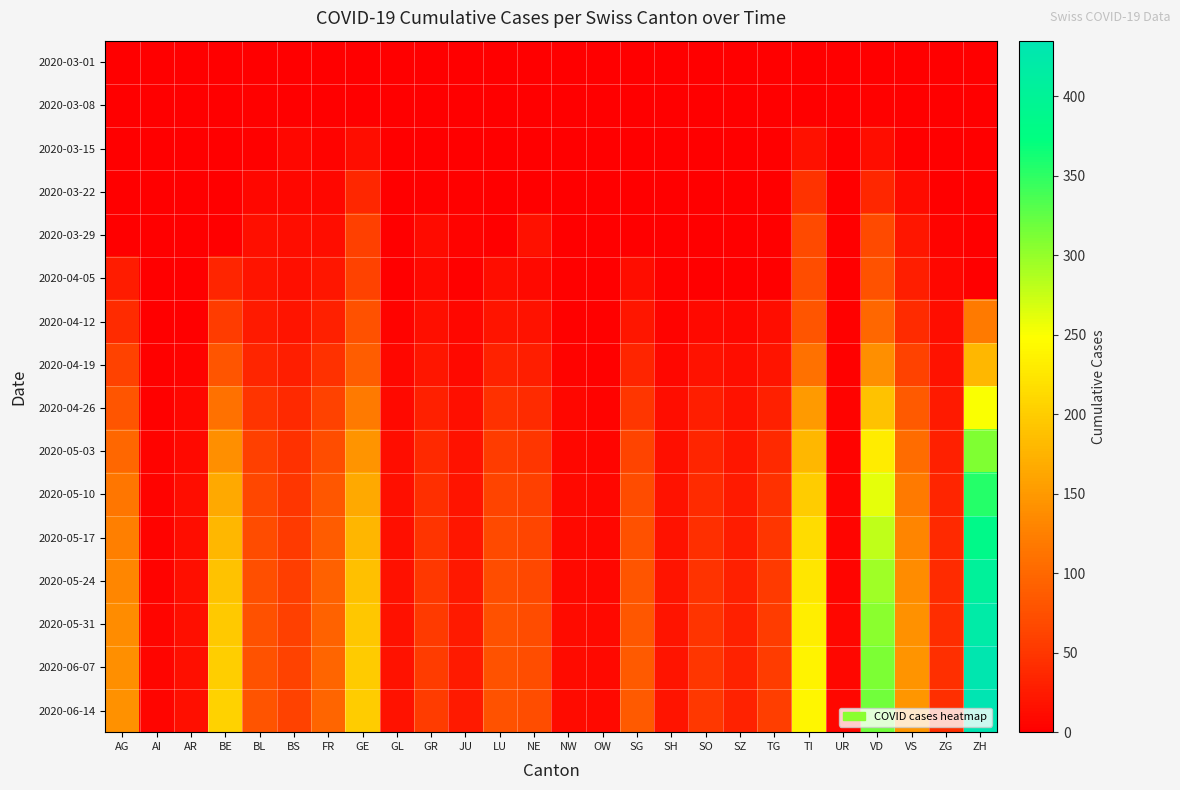

Reading left to right, what are all the values shown in this chart?

2020-03-01: AG=0	AI=0	AR=0	BE=0	BL=0	BS=0	FR=0	GE=0	GL=0	GR=0	JU=0	LU=0	NE=0	NW=0	OW=0	SG=0	SH=0	SO=0	SZ=0	TG=0	TI=0	UR=0	VD=0	VS=0	ZG=0	ZH=0
2020-03-08: AG=0	AI=0	AR=0	BE=0	BL=2	BS=1	FR=0	GE=0	GL=0	GR=0	JU=0	LU=0	NE=0	NW=0	OW=0	SG=0	SH=0	SO=0	SZ=0	TG=0	TI=0	UR=0	VD=3	VS=1	ZG=0	ZH=0
2020-03-15: AG=0	AI=0	AR=0	BE=0	BL=2	BS=7	FR=5	GE=12	GL=0	GR=0	JU=0	LU=0	NE=0	NW=0	OW=0	SG=0	SH=0	SO=0	SZ=0	TG=0	TI=16	UR=0	VD=13	VS=1	ZG=0	ZH=0
2020-03-22: AG=0	AI=0	AR=0	BE=0	BL=7	BS=7	FR=8	GE=36	GL=0	GR=3	JU=2	LU=0	NE=0	NW=0	OW=0	SG=0	SH=0	SO=0	SZ=0	TG=0	TI=46	UR=0	VD=36	VS=11	ZG=0	ZH=0
2020-03-29: AG=0	AI=0	AR=0	BE=0	BL=15	BS=12	FR=13	GE=59	GL=0	GR=11	JU=5	LU=0	NE=16	NW=0	OW=0	SG=0	SH=1	SO=0	SZ=0	TG=0	TI=69	UR=0	VD=69	VS=22	ZG=5	ZH=0
2020-04-05: AG=27	AI=0	AR=0	BE=35	BL=19	BS=15	FR=21	GE=61	GL=0	GR=10	JU=3	LU=12	NE=10	NW=2	OW=0	SG=13	SH=3	SO=0	SZ=0	TG=0	TI=72	UR=0	VD=77	VS=28	ZG=7	ZH=0
2020-04-12: AG=40	AI=0	AR=0	BE=55	BL=25	BS=20	FR=30	GE=75	GL=5	GR=15	JU=7	LU=20	NE=18	NW=3	OW=2	SG=22	SH=5	SO=10	SZ=8	TG=12	TI=80	UR=2	VD=100	VS=40	ZG=12	ZH=120
2020-04-19: AG=60	AI=2	AR=5	BE=80	BL=35	BS=28	FR=45	GE=90	GL=8	GR=22	JU=10	LU=32	NE=28	NW=5	OW=3	SG=35	SH=8	SO=18	SZ=12	TG=20	TI=110	UR=3	VD=140	VS=60	ZG=18	ZH=180
2020-04-26: AG=80	AI=3	AR=8	BE=110	BL=48	BS=38	FR=60	GE=120	GL=10	GR=30	JU=15	LU=45	NE=40	NW=7	OW=5	SG=50	SH=12	SO=28	SZ=18	TG=30	TI=150	UR=4	VD=190	VS=85	ZG=25	ZH=250
2020-05-03: AG=100	AI=4	AR=10	BE=140	BL=58	BS=45	FR=72	GE=145	GL=12	GR=38	JU=18	LU=55	NE=50	NW=8	OW=6	SG=62	SH=15	SO=35	SZ=22	TG=38	TI=180	UR=5	VD=230	VS=105	ZG=30	ZH=310
2020-05-10: AG=115	AI=5	AR=12	BE=165	BL=65	BS=50	FR=82	GE=165	GL=14	GR=44	JU=20	LU=62	NE=58	NW=9	OW=7	SG=70	SH=17	SO=40	SZ=25	TG=45	TI=200	UR=6	VD=260	VS=120	ZG=35	ZH=355
2020-05-17: AG=125	AI=5	AR=13	BE=180	BL=70	BS=54	FR=88	GE=178	GL=15	GR=48	JU=22	LU=68	NE=63	NW=10	OW=8	SG=76	SH=18	SO=44	SZ=27	TG=50	TI=215	UR=6	VD=280	VS=130	ZG=38	ZH=385
2020-05-24: AG=132	AI=5	AR=14	BE=190	BL=74	BS=57	FR=92	GE=188	GL=16	GR=51	JU=23	LU=72	NE=67	NW=10	OW=8	SG=80	SH=19	SO=47	SZ=29	TG=53	TI=225	UR=6	VD=295	VS=137	ZG=40	ZH=405
2020-05-31: AG=137	AI=6	AR=14	BE=197	BL=76	BS=59	FR=95	GE=194	GL=16	GR=53	JU=24	LU=75	NE=70	NW=11	OW=9	SG=83	SH=19	SO=49	SZ=30	TG=55	TI=232	UR=7	VD=305	VS=142	ZG=42	ZH=420
2020-06-07: AG=140	AI=6	AR=15	BE=202	BL=78	BS=60	FR=97	GE=198	GL=17	GR=55	JU=24	LU=77	NE=72	NW=11	OW=9	SG=85	SH=20	SO=50	SZ=31	TG=56	TI=237	UR=7	VD=312	VS=145	ZG=43	ZH=430
2020-06-14: AG=142	AI=6	AR=15	BE=205	BL=79	BS=61	FR=98	GE=200	GL=17	GR=56	JU=25	LU=78	NE=73	NW=11	OW=9	SG=86	SH=20	SO=51	SZ=32	TG=57	TI=240	UR=7	VD=317	VS=147	ZG=44	ZH=435